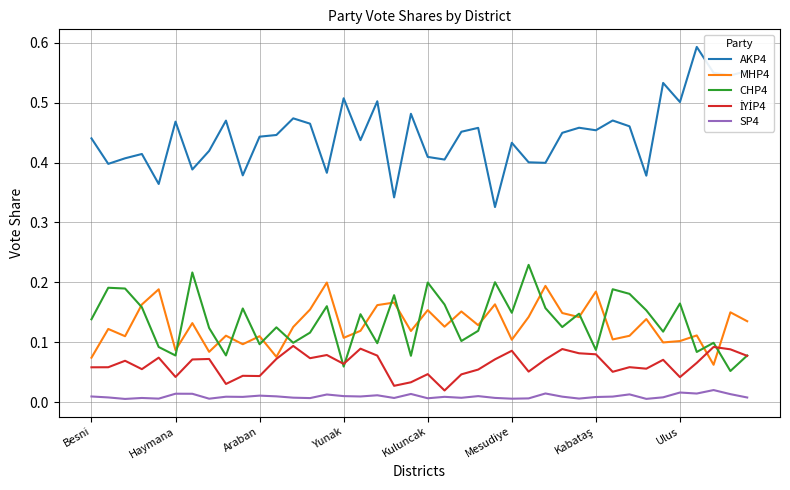

True or false: SP4 and MHP4 intersect in this chart.

False